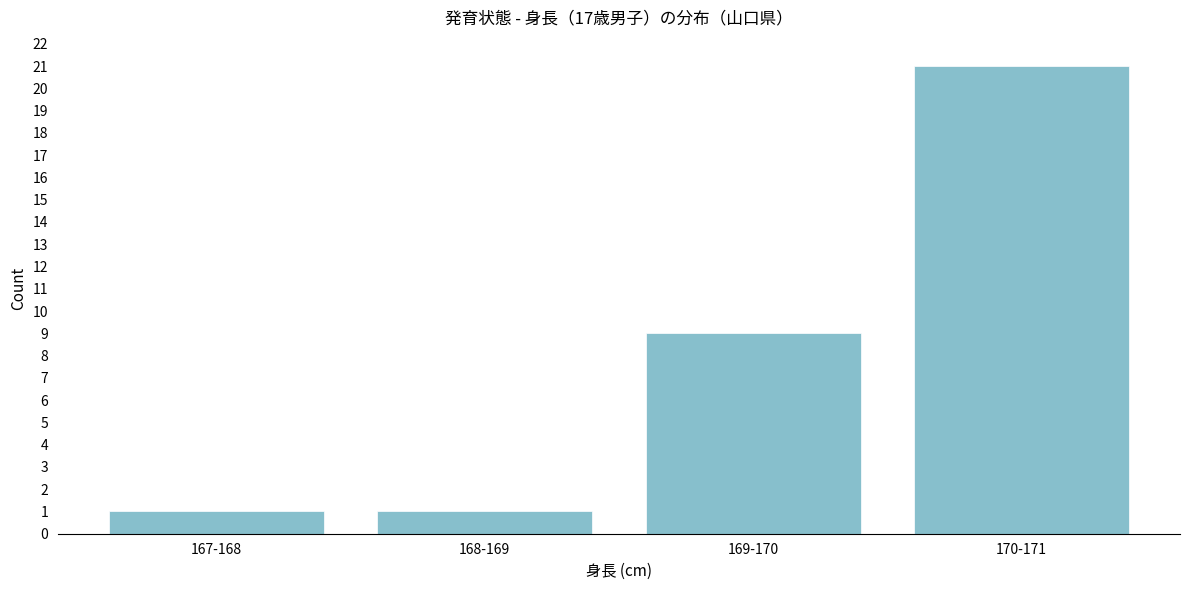

Reading left to right, list all the values displayed in this chart.

1	1	9	21